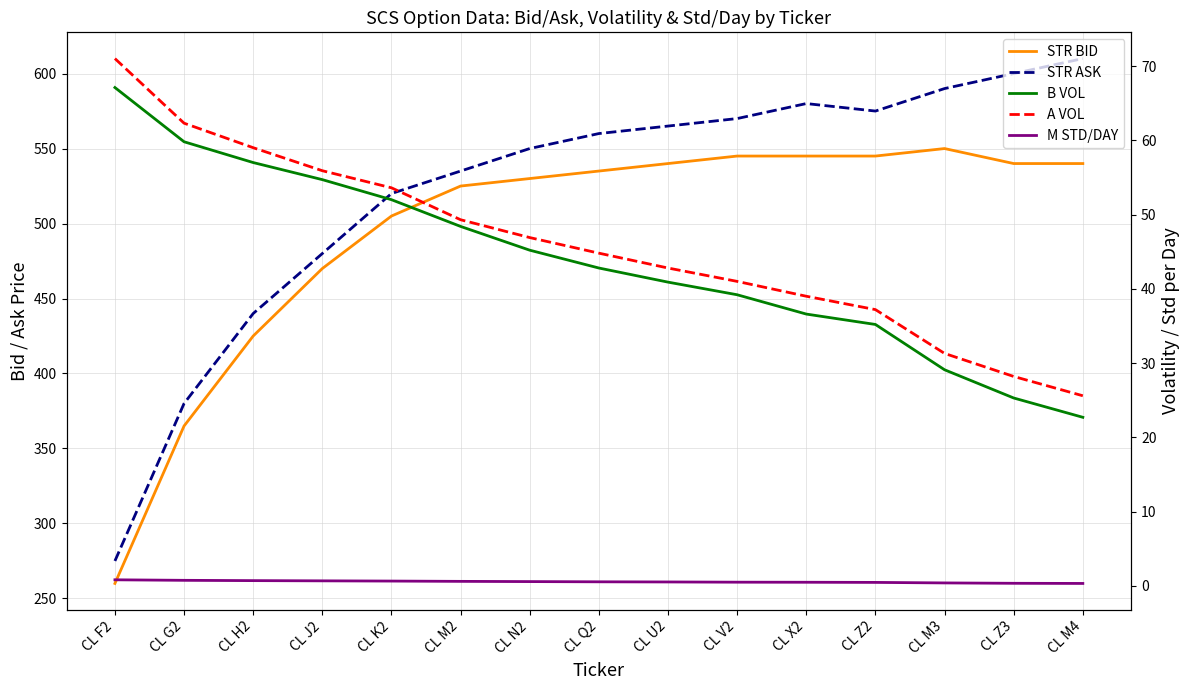

At CL X2, list the series in order from largest to smallest.

STR ASK, STR BID, A VOL, B VOL, M STD/DAY